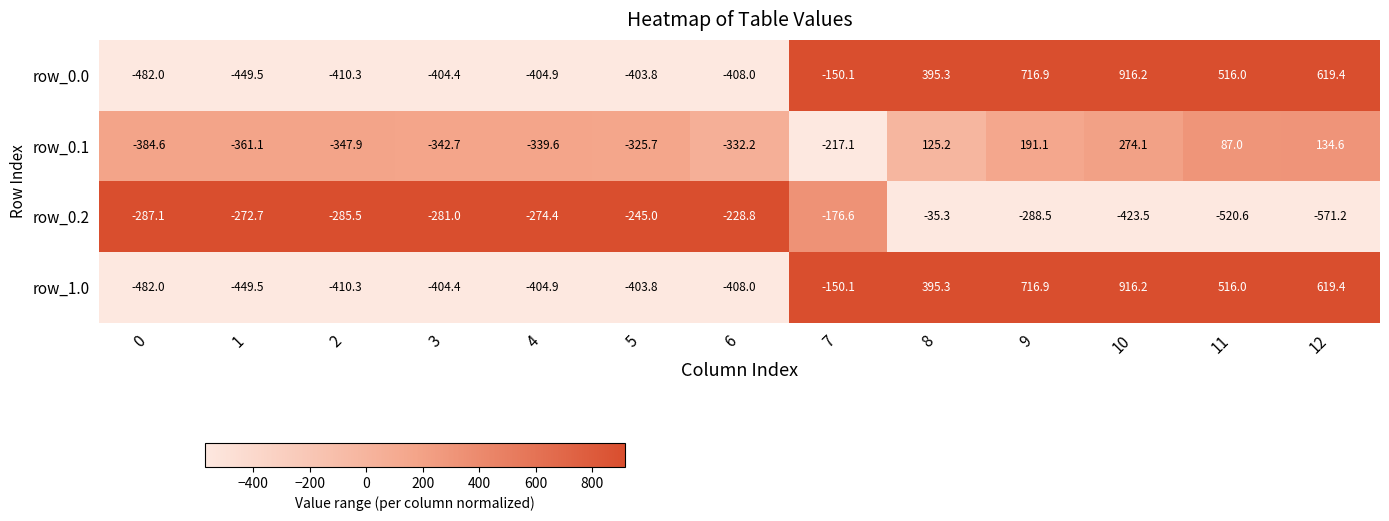

Count the number of data series in this chart.

4